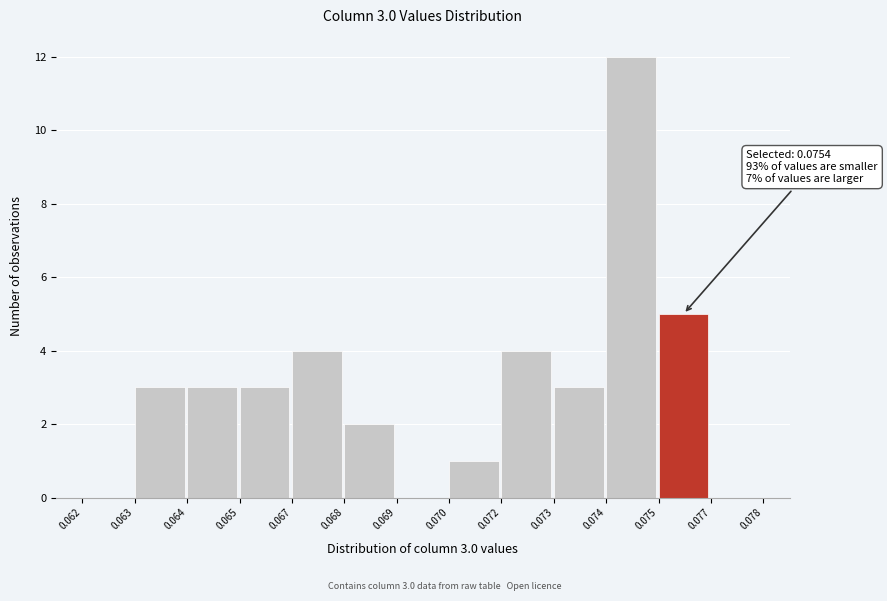

Reading left to right, what are all the values shown in this chart?

0.062=0	0.063=3	0.064=3	0.065=3	0.067=4	0.068=2	0.069=0	0.070=1	0.072=4	0.073=3	0.074=12	0.075=5	0.077=0